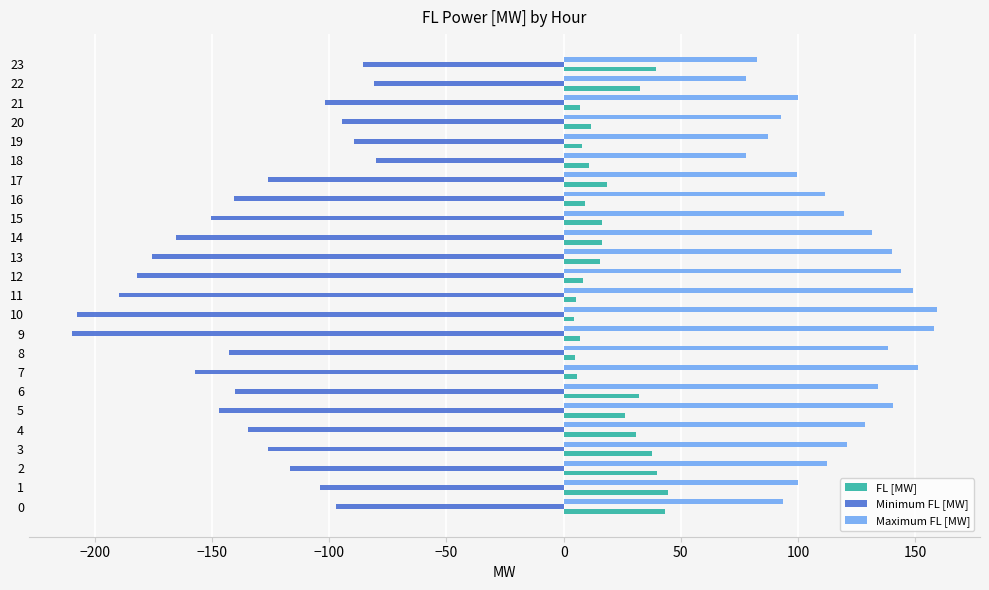

Rank the series by their maximum value, from lowest to highest.

Minimum FL [MW], FL [MW], Maximum FL [MW]